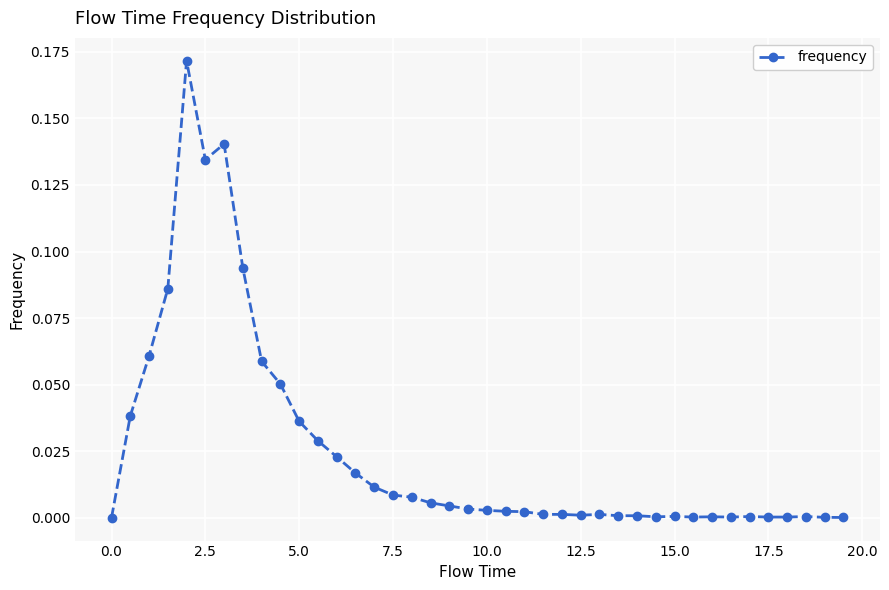

Does the chart have visible grid lines?

Yes